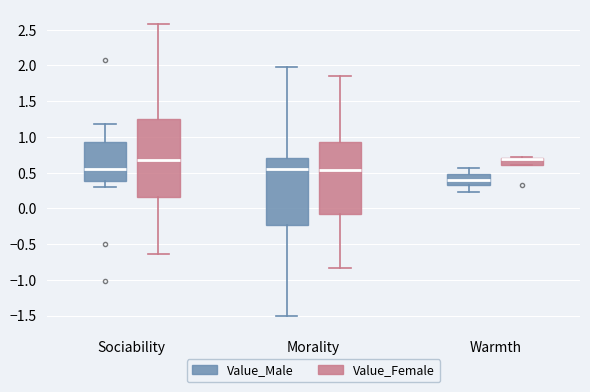

Reading left to right, transcribe this box plot: for each box, give where its median line is, the range the box spans, and where its two whiskers end, as read against the y-axis. The values are not printed on the chart, so give them approximately, as read against the axis.

Sociability (Value_Male): median 0.55, box 0.40 to 0.95, whiskers 0.30 to 1.20
Sociability (Value_Female): median 0.70, box 0.15 to 1.25, whiskers -0.65 to 2.60
Morality (Value_Male): median 0.55, box -0.25 to 0.70, whiskers -1.50 to 2.00
Morality (Value_Female): median 0.55, box -0.05 to 0.95, whiskers -0.85 to 1.85
Warmth (Value_Male): median 0.40, box 0.30 to 0.50, whiskers 0.25 to 0.55
Warmth (Value_Female): median 0.70 (drawn on the box's upper edge), box 0.60 to 0.70, whiskers 0.60 to 0.75